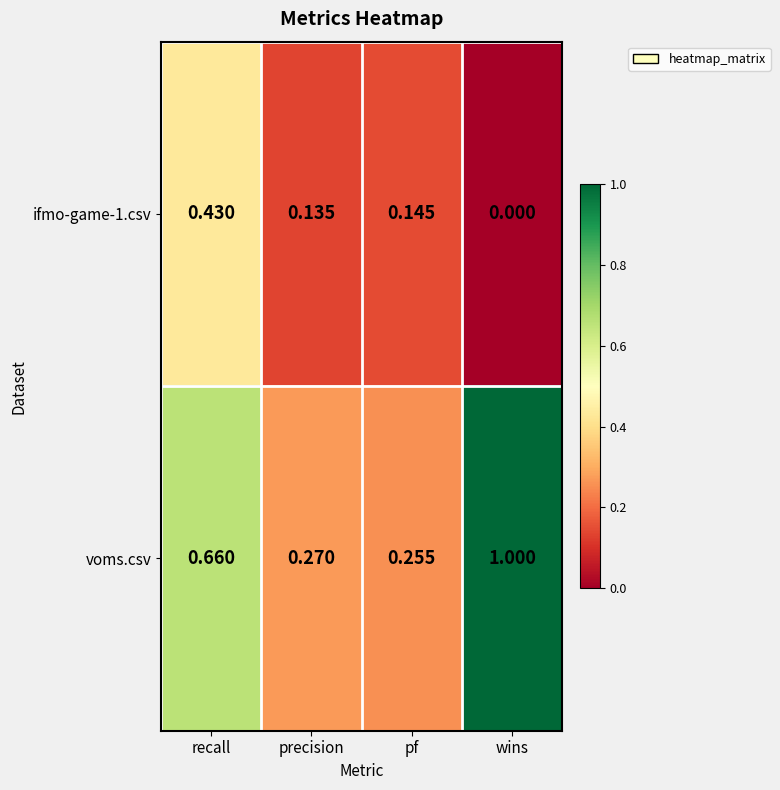

How many distinct data groups are displayed?

2